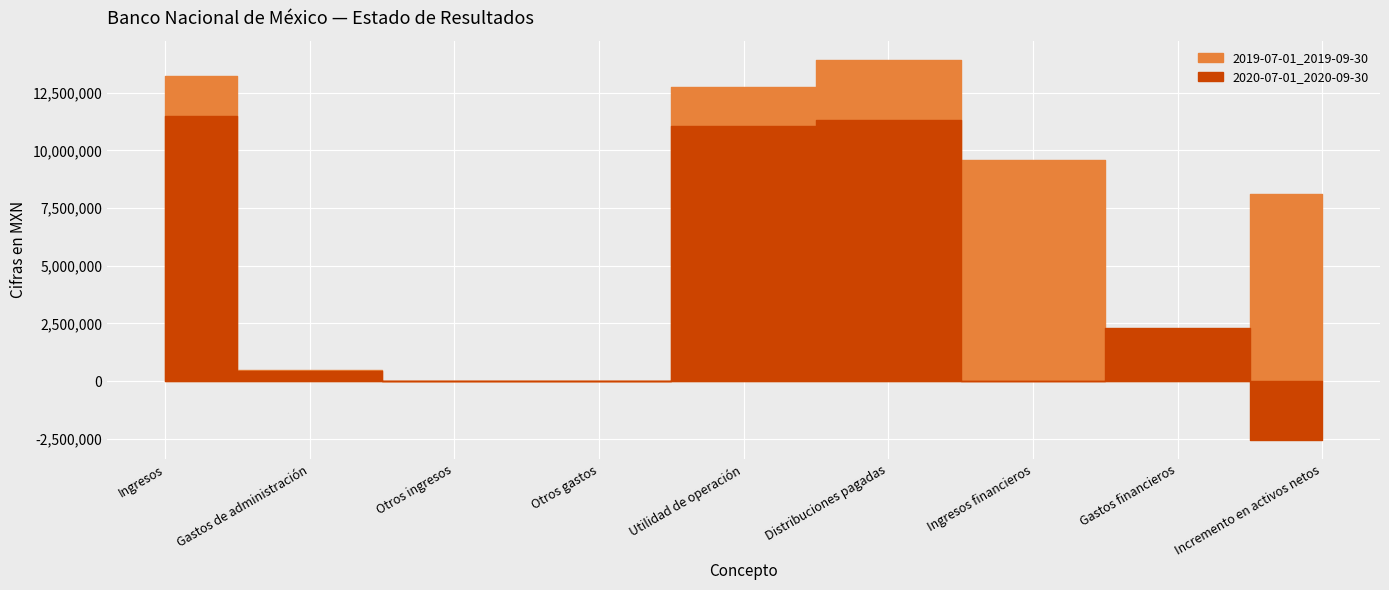

What is the approximate value of 2020-07-01_2020-09-30 at Utilidad de operación, to the nearest 100?

11064000